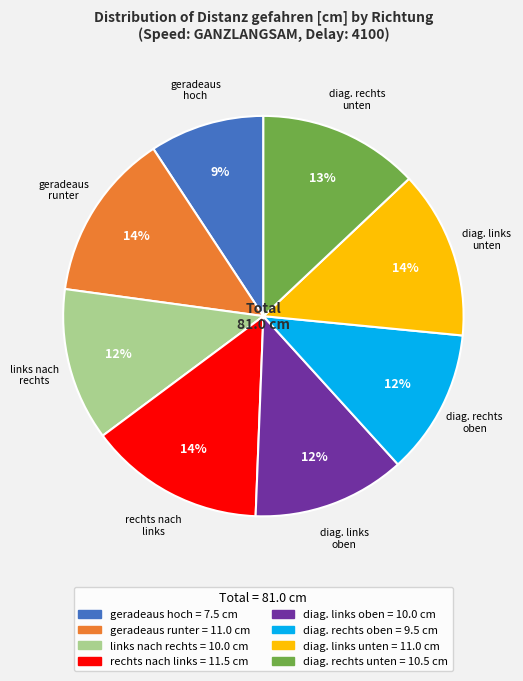

To the nearest percent, what is the average slice percentage?

12%